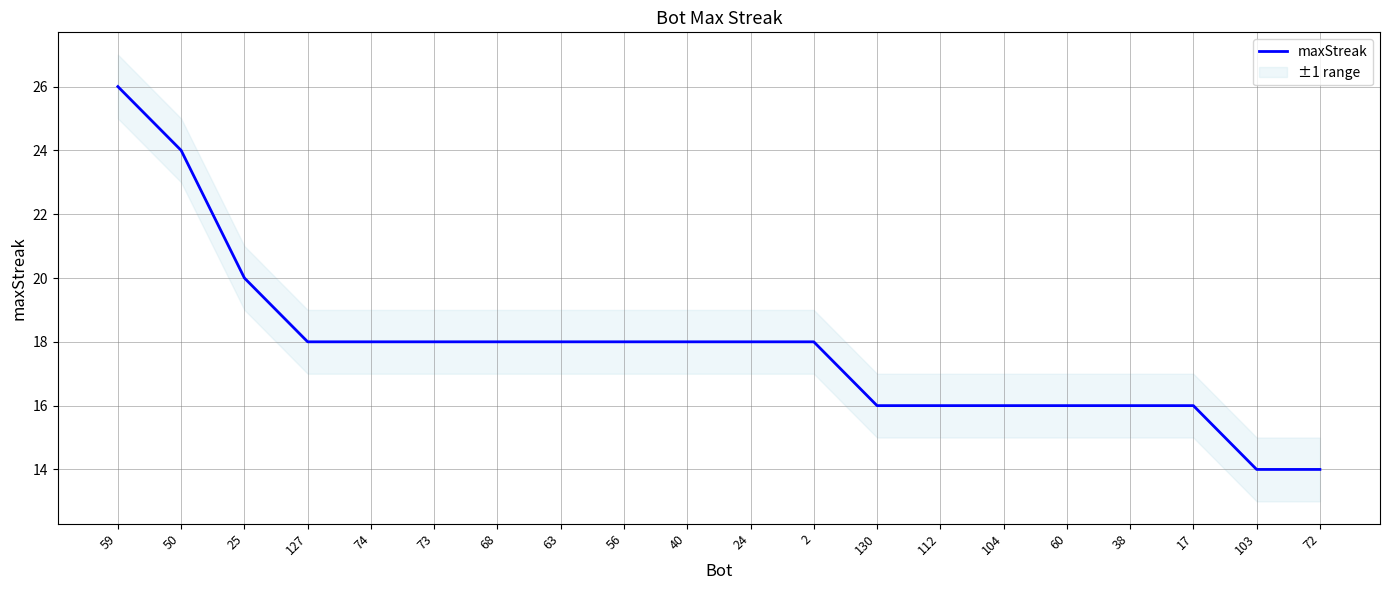

Approximately how many times larger is the value at 104 compared to 103?

1.1